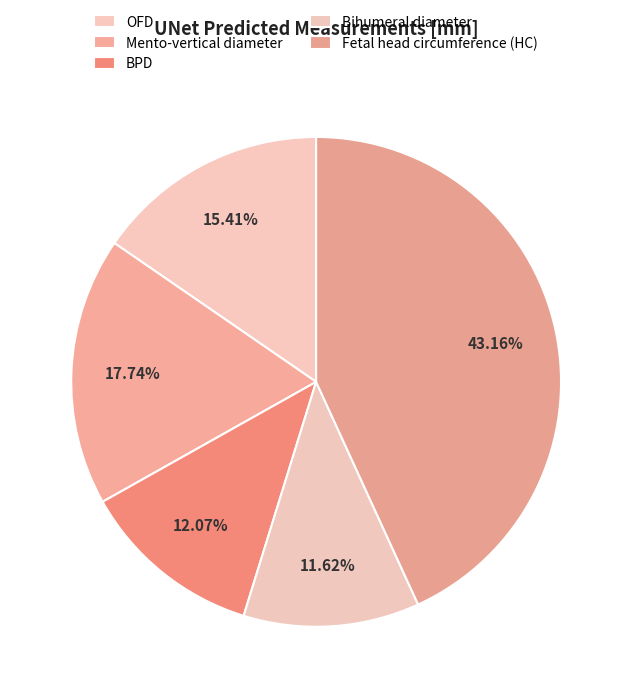

To the nearest percent, what percentage of the pie is Fetal head circumference (HC)?

43%